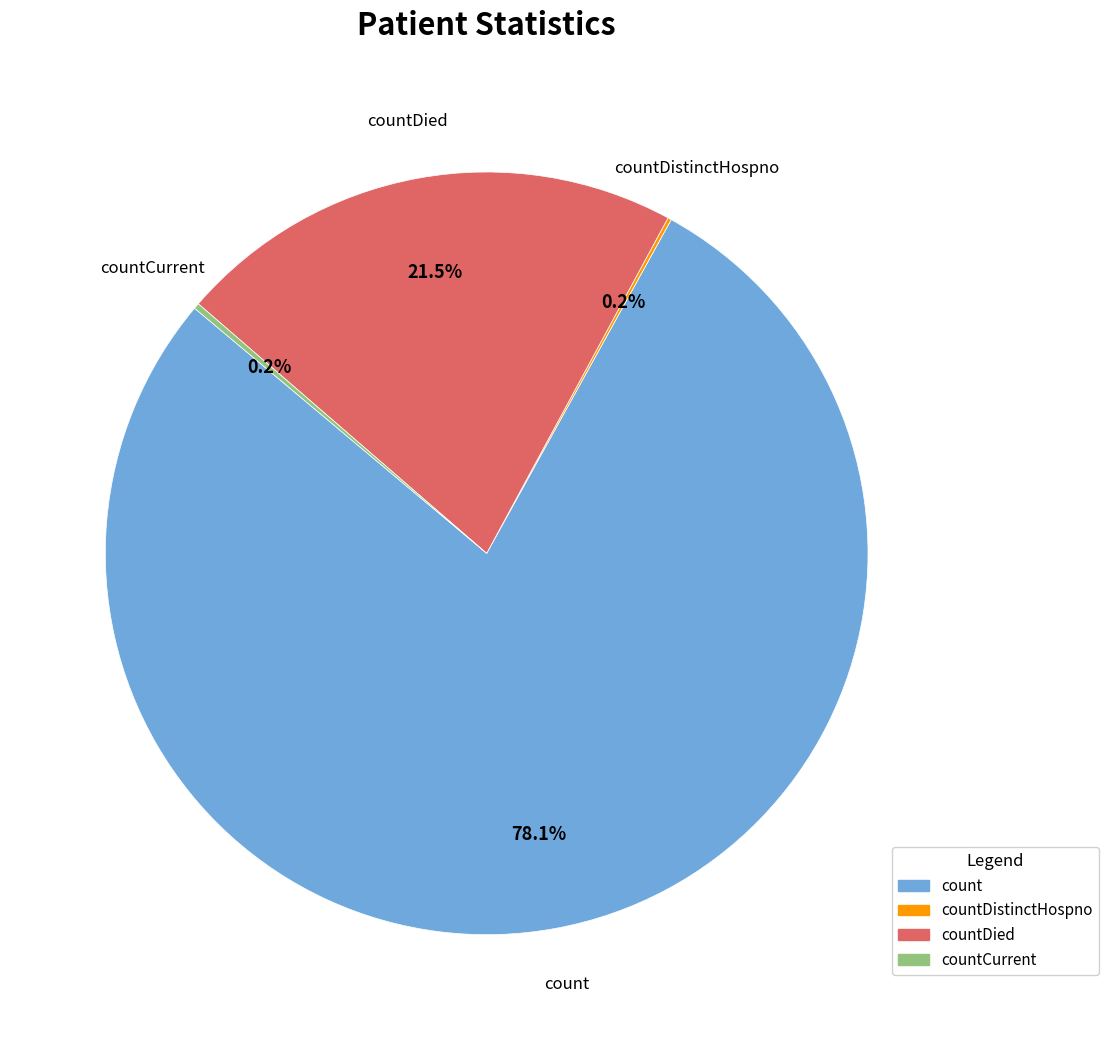

Is there a majority slice in this chart?

Yes